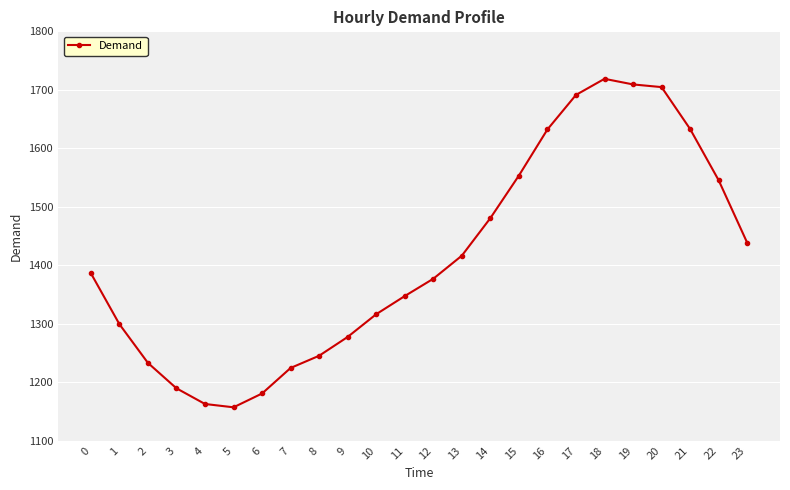

At which label is the value closest to 1437?

23